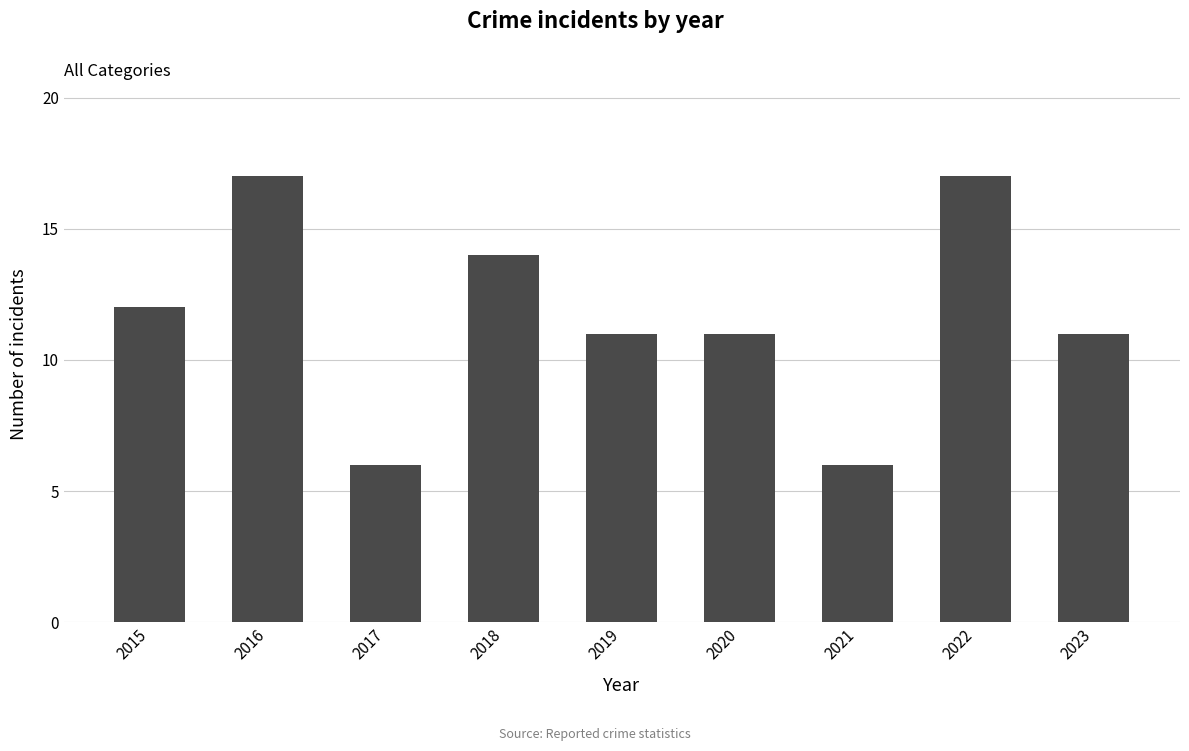

What is the value of the 2nd bar from the left?

17